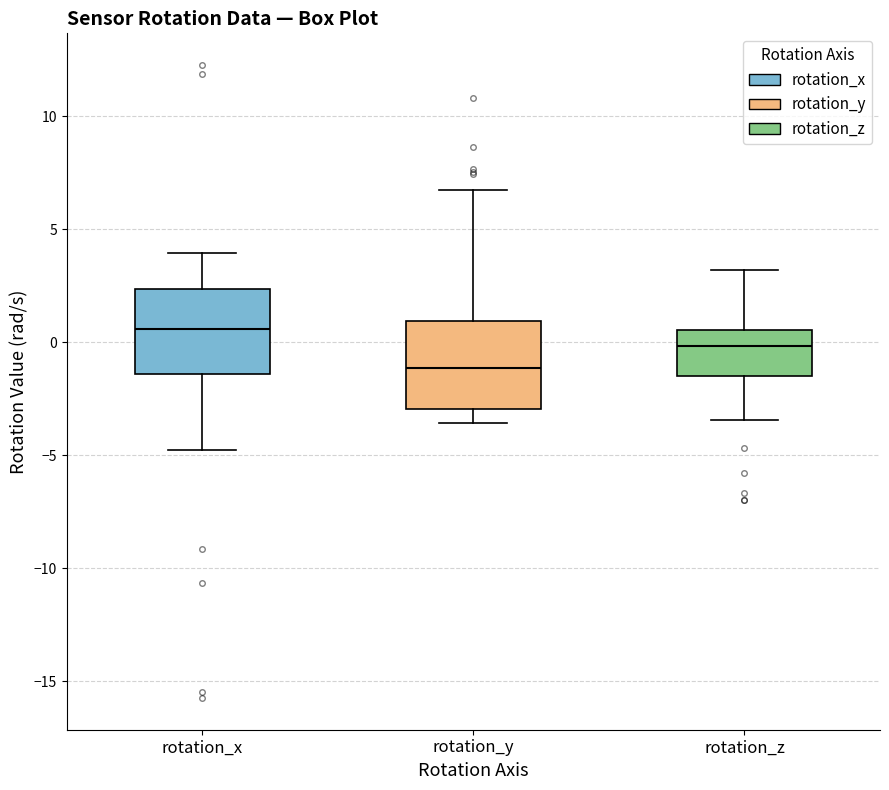

Which box has the highest median line?

rotation_x